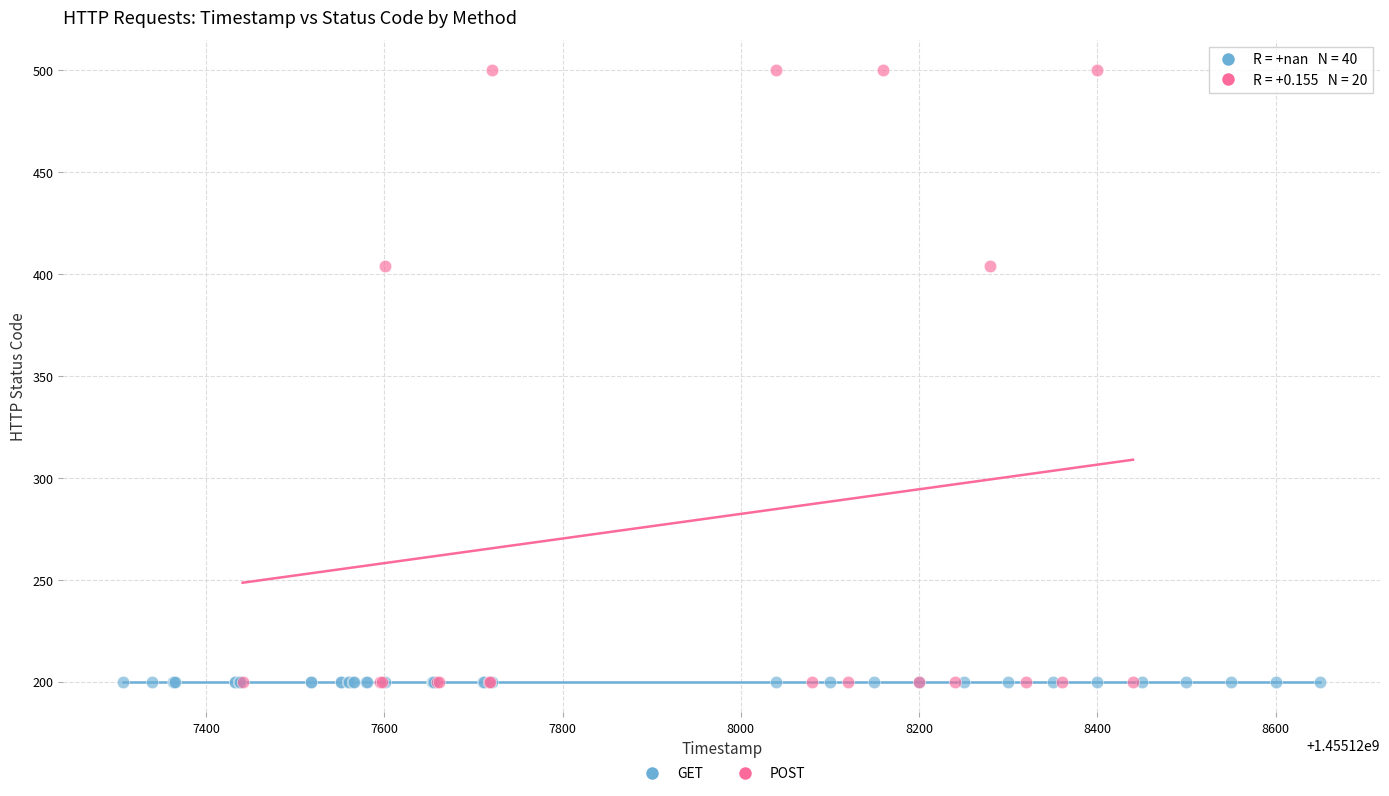

Which series contains the highest Y value?

POST